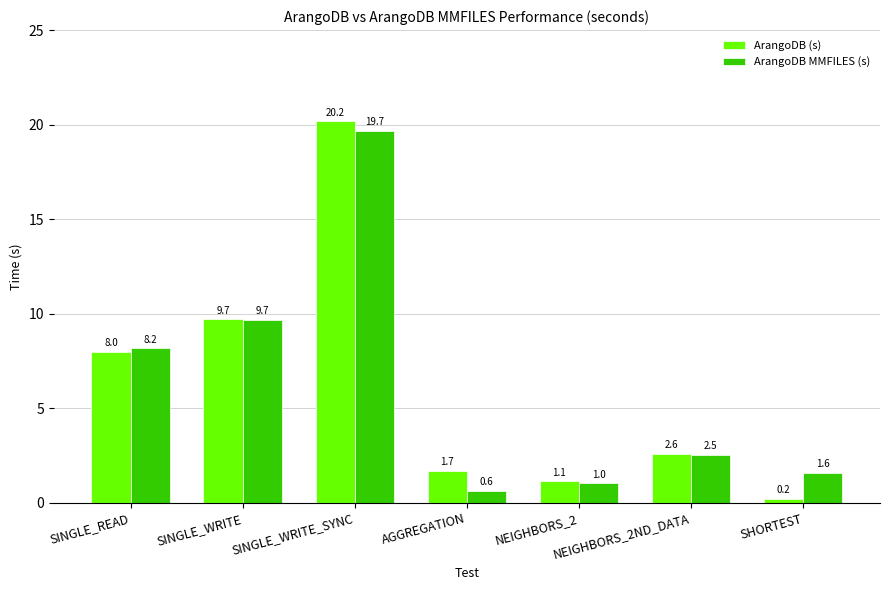

Reading left to right, what are all the values shown in this chart?

ArangoDB (s): SINGLE_READ=8.0	SINGLE_WRITE=9.7	SINGLE_WRITE_SYNC=20.2	AGGREGATION=1.7	NEIGHBORS_2=1.1	NEIGHBORS_2ND_DATA=2.6	SHORTEST=0.2
ArangoDB MMFILES (s): SINGLE_READ=8.2	SINGLE_WRITE=9.7	SINGLE_WRITE_SYNC=19.7	AGGREGATION=0.6	NEIGHBORS_2=1.0	NEIGHBORS_2ND_DATA=2.5	SHORTEST=1.6